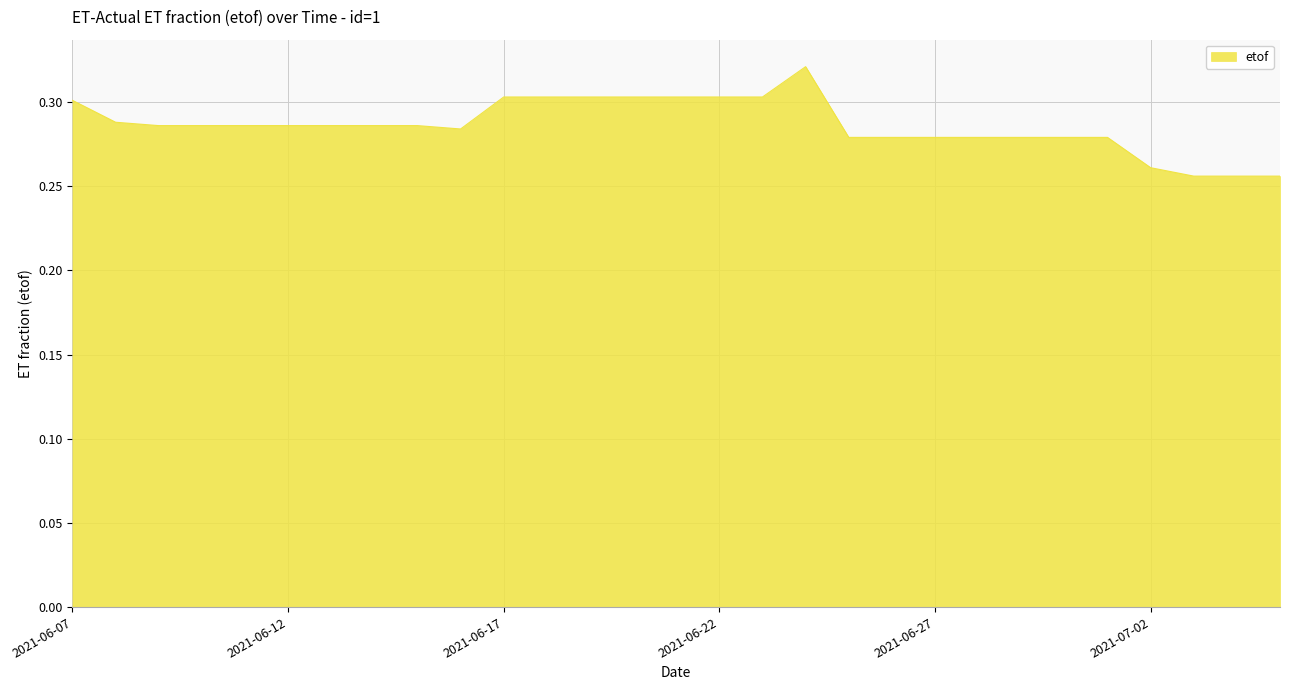

How many distinct data groups are displayed?

1